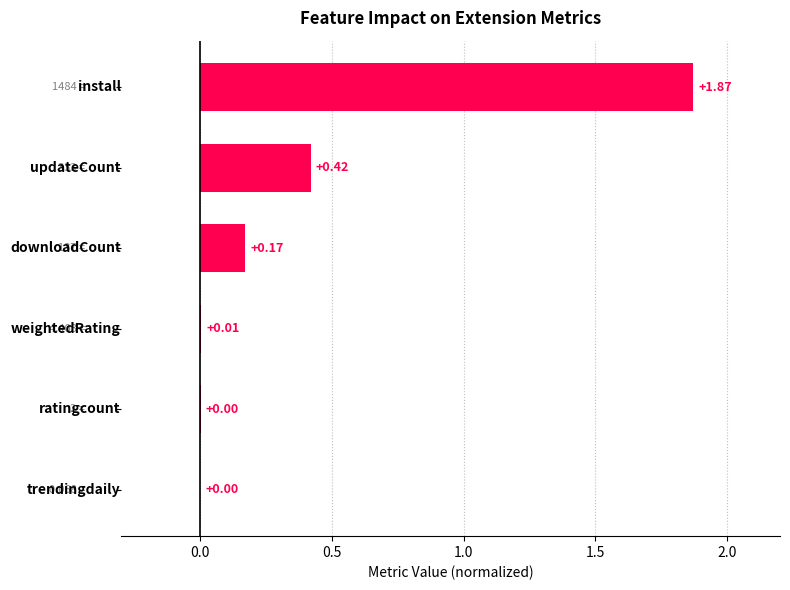

What is the sum of all values?

2.5